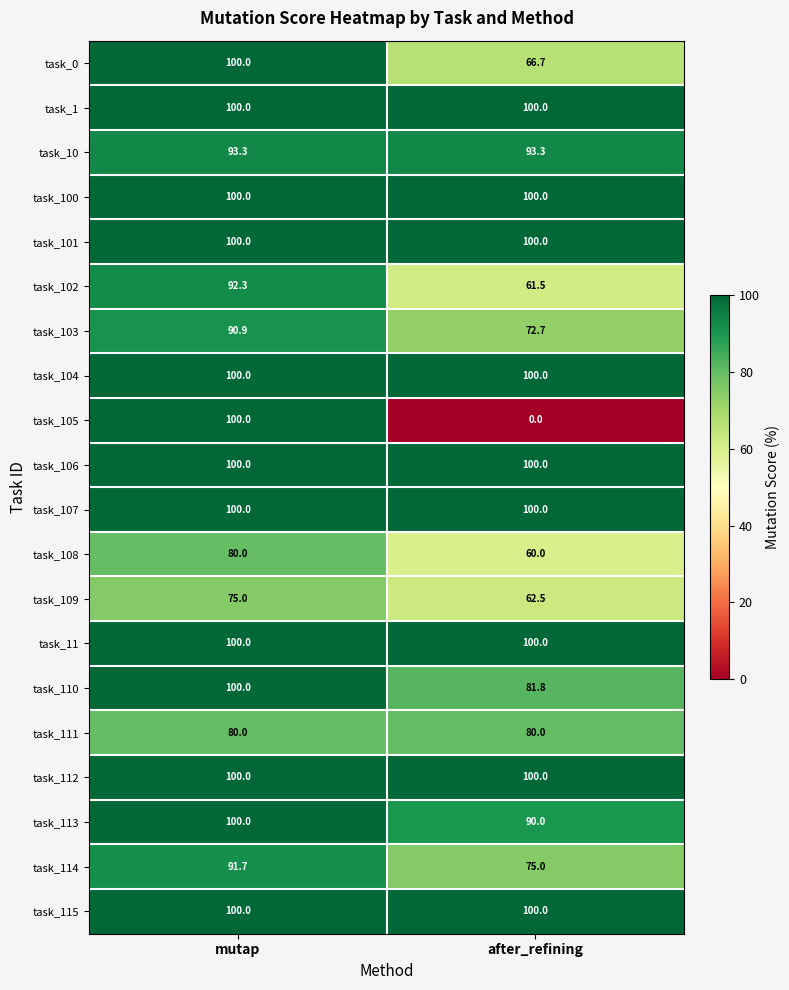

What is the difference between the task_114 values at mutap and after_refining?

16.7